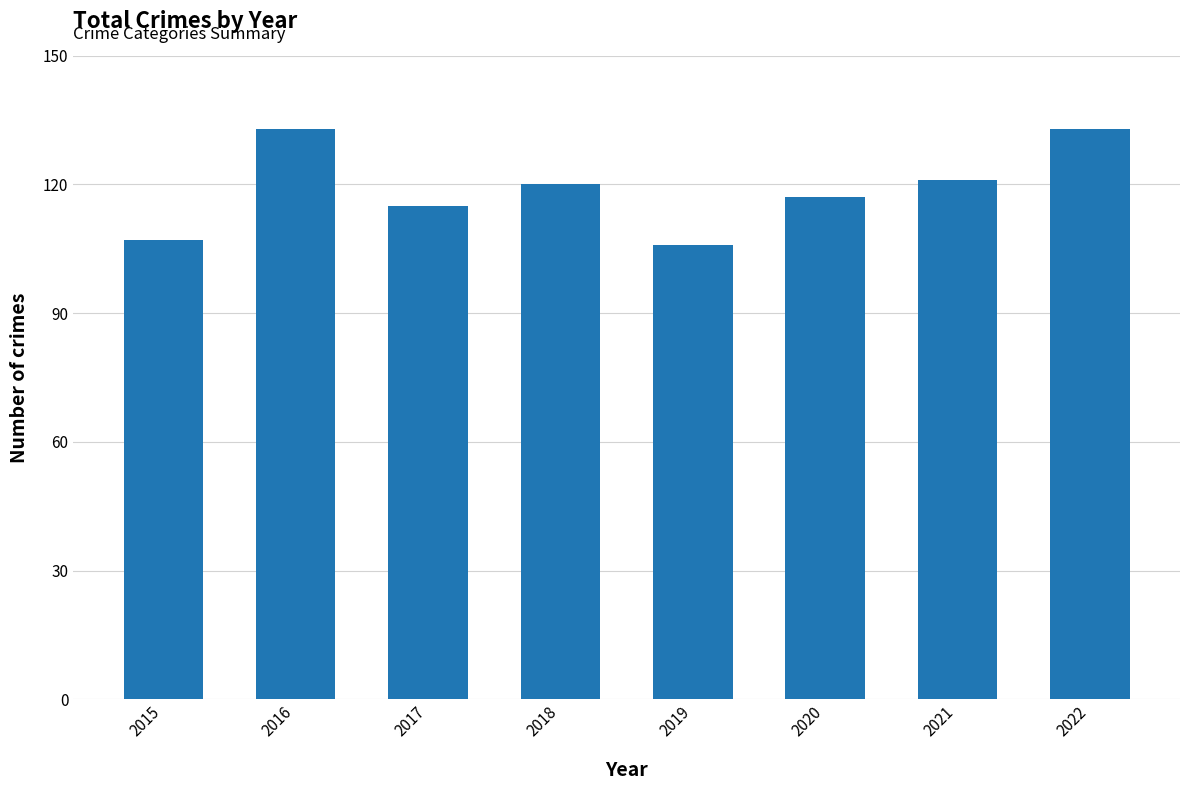

Is it true that the value at 2015 is 107?

True